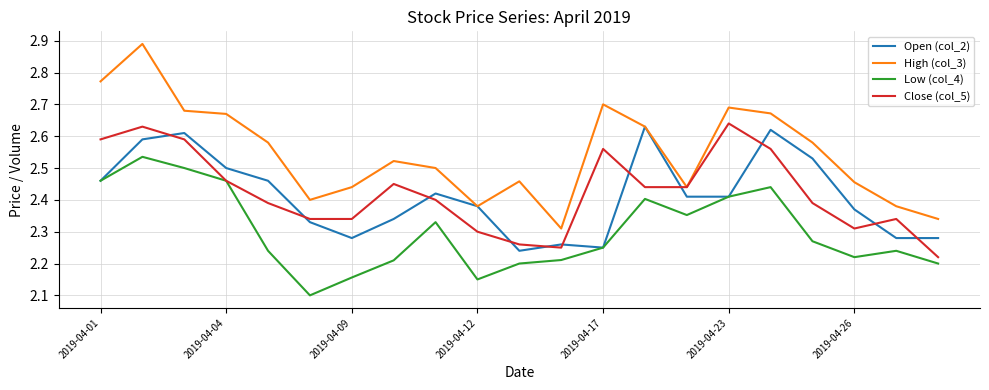

True or false: Low (col_4) and High (col_3) intersect in this chart.

False